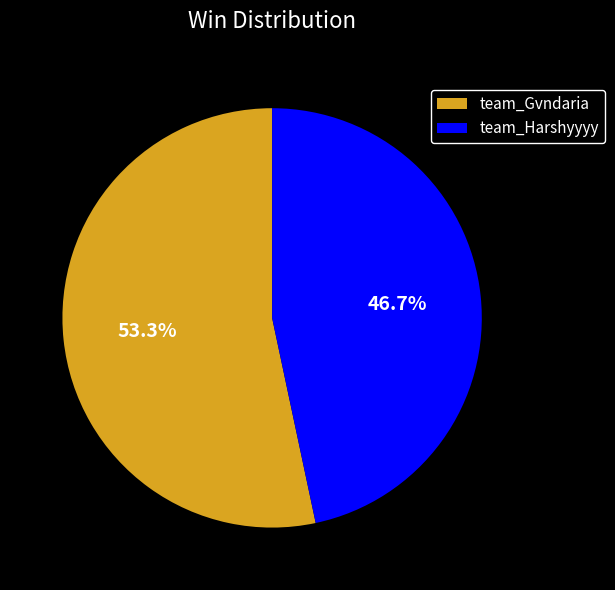

Which slice represents more than half of the pie?

team_Gvndaria